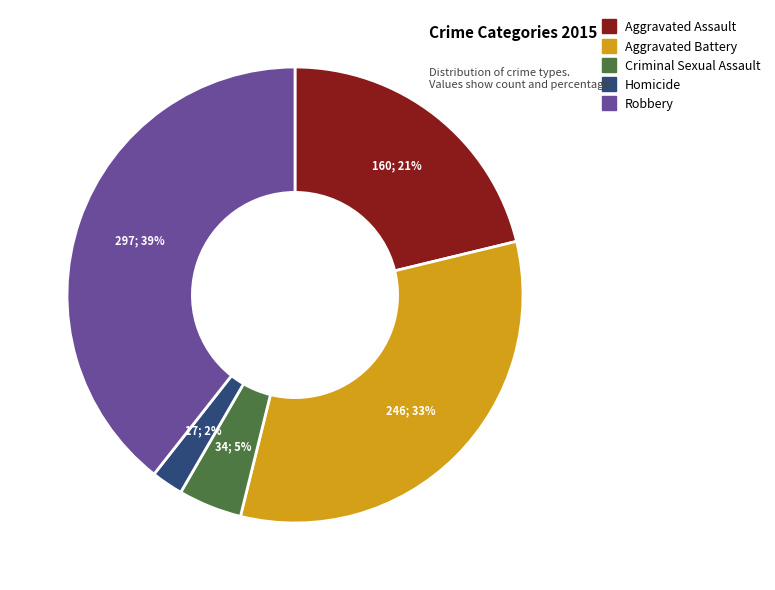

To the nearest percent, what percentage of the pie is Homicide?

2%